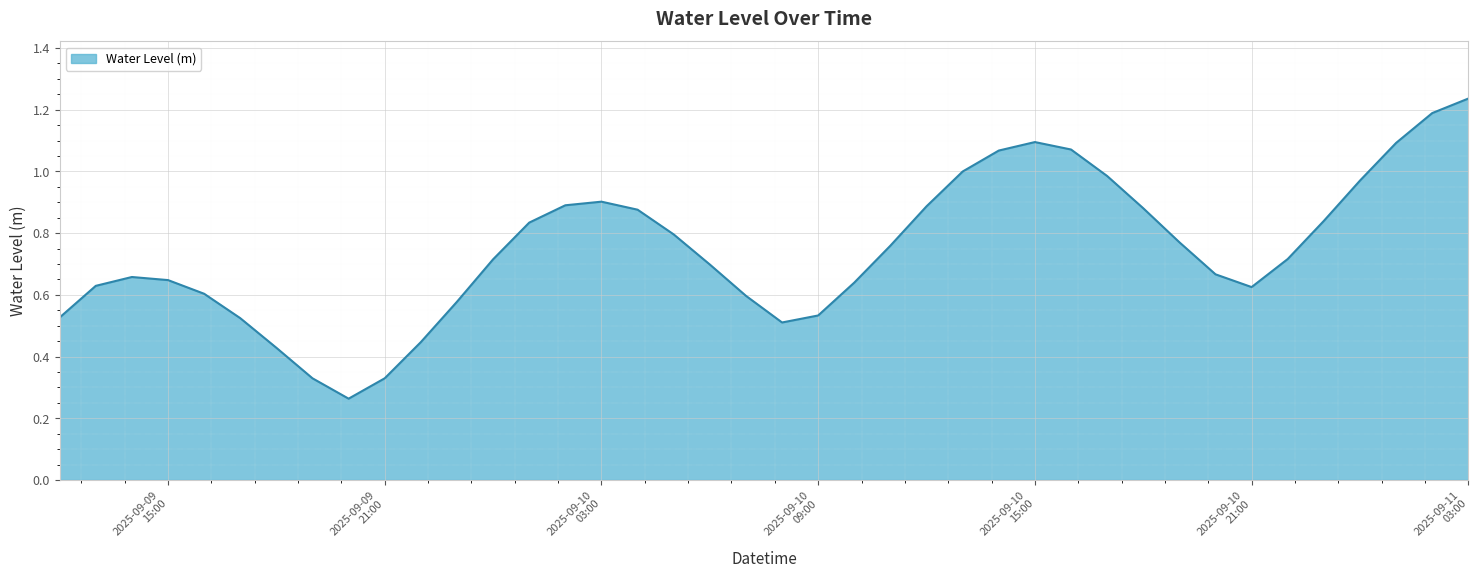

Reading left to right, list all the values displayed in this chart.

2025-09-09 12:00=0.5	2025-09-09 13:00=0.6	2025-09-09 14:00=0.7	2025-09-09 15:00=0.6	2025-09-09 16:00=0.6	2025-09-09 17:00=0.5	2025-09-09 18:00=0.4	2025-09-09 19:00=0.3	2025-09-09 20:00=0.3	2025-09-09 21:00=0.3	2025-09-09 22:00=0.4	2025-09-09 23:00=0.6	2025-09-10 00:00=0.7	2025-09-10 01:00=0.8	2025-09-10 02:00=0.9	2025-09-10 03:00=0.9	2025-09-10 04:00=0.9	2025-09-10 05:00=0.8	2025-09-10 06:00=0.7	2025-09-10 07:00=0.6	2025-09-10 08:00=0.5	2025-09-10 09:00=0.5	2025-09-10 10:00=0.6	2025-09-10 11:00=0.8	2025-09-10 12:00=0.9	2025-09-10 13:00=1.0	2025-09-10 14:00=1.1	2025-09-10 15:00=1.1	2025-09-10 16:00=1.1	2025-09-10 17:00=1.0	2025-09-10 18:00=0.9	2025-09-10 19:00=0.8	2025-09-10 20:00=0.7	2025-09-10 21:00=0.6	2025-09-10 22:00=0.7	2025-09-10 23:00=0.8	2025-09-11 00:00=1.0	2025-09-11 01:00=1.1	2025-09-11 02:00=1.2	2025-09-11 03:00=1.2